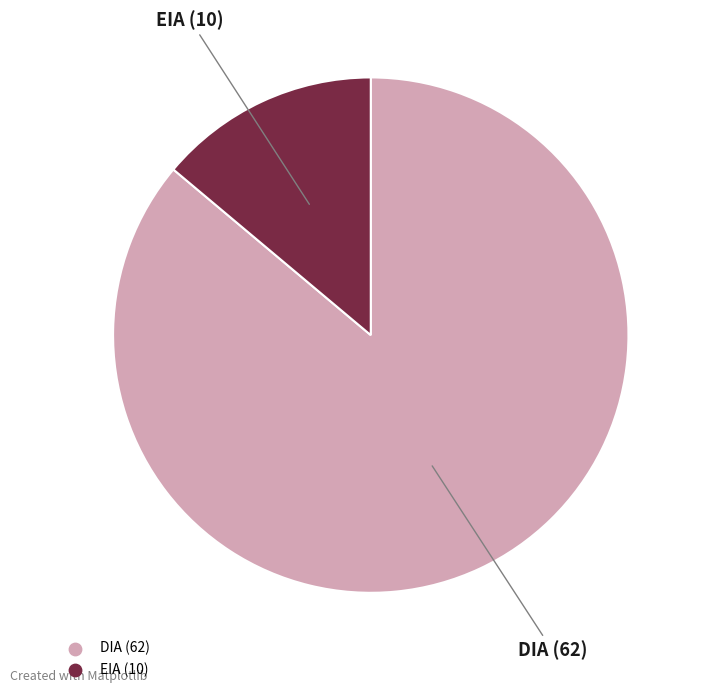

Is there a majority slice in this chart?

Yes